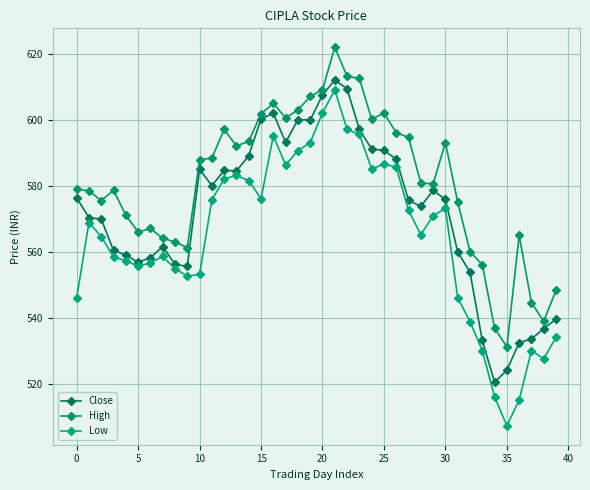

How many data points does each series have?

40